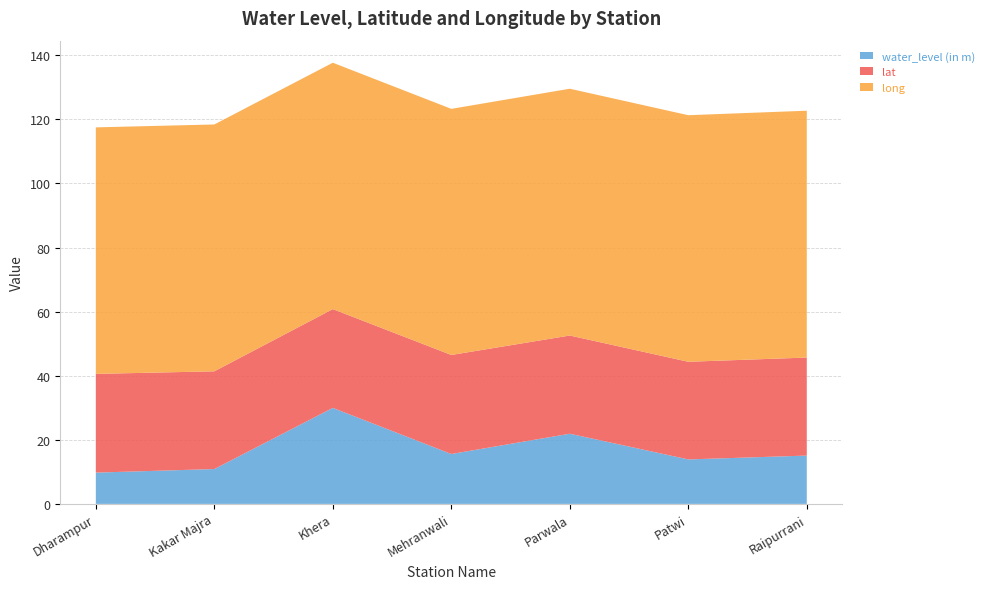

Reading left to right, what are all the values shown in this chart?

water_level (in m): 9.8	10.9	30.0	15.6	21.9	13.9	15.1
lat: 30.8	30.5	30.8	30.9	30.6	30.5	30.6
long: 76.9	77.0	76.9	76.8	77.0	76.9	77.0